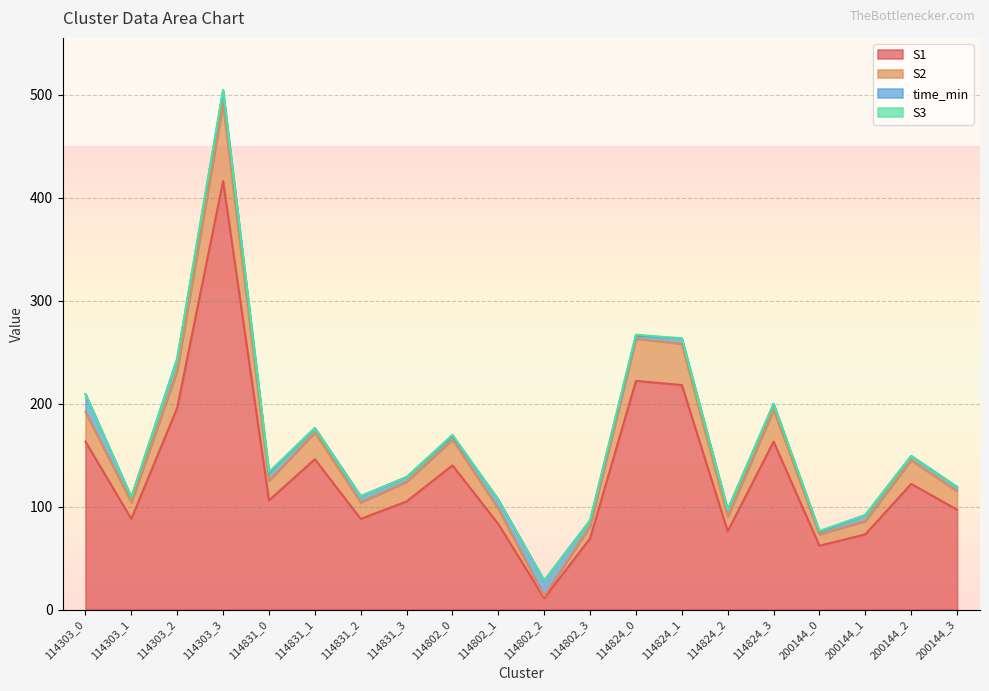

At how many categories does at least one series exceed 141?

9